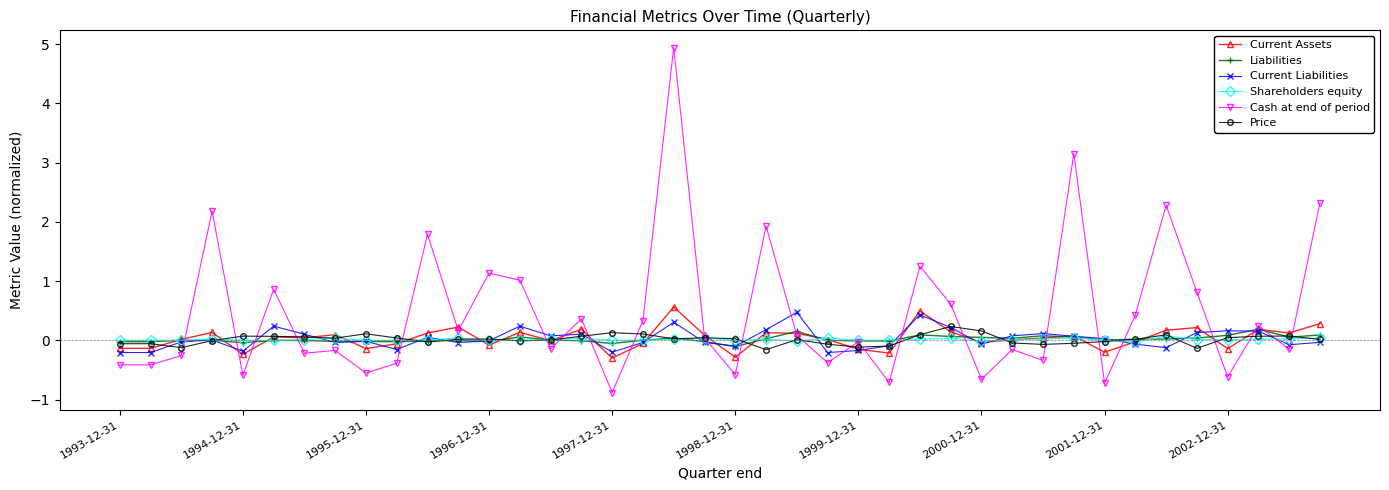

Is this an area chart (filled region under the line)?

No